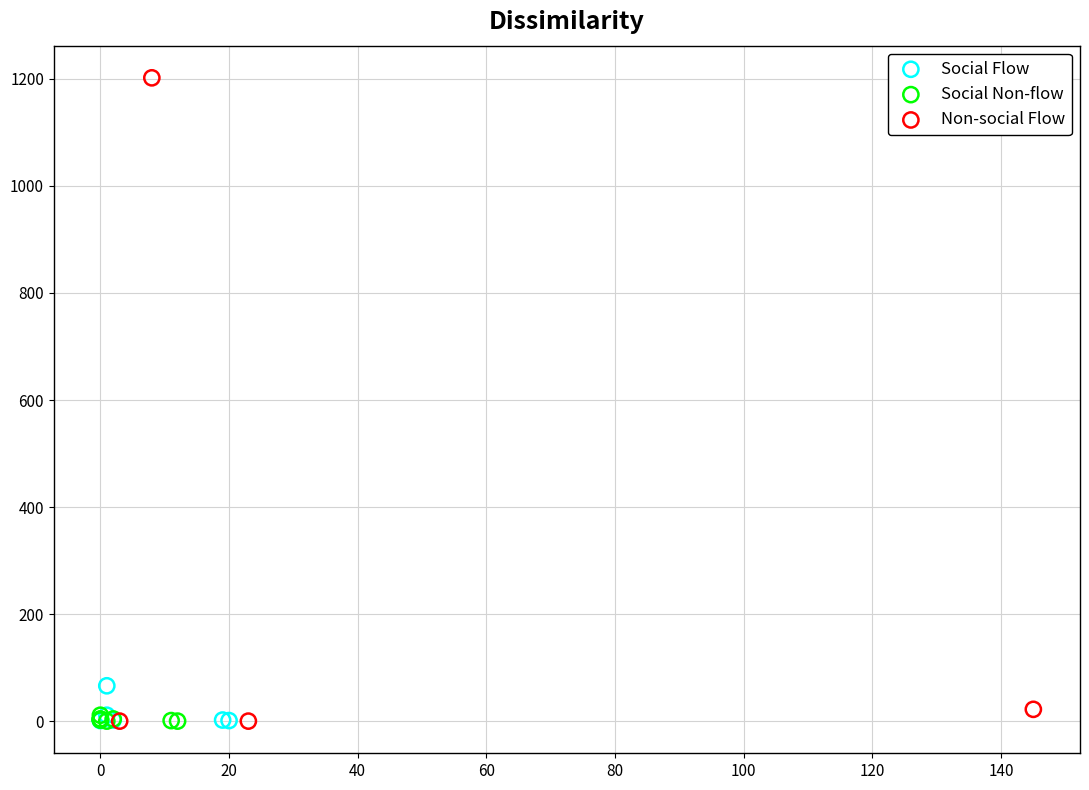

Which series has the widest spread of Y values?

Non-social Flow